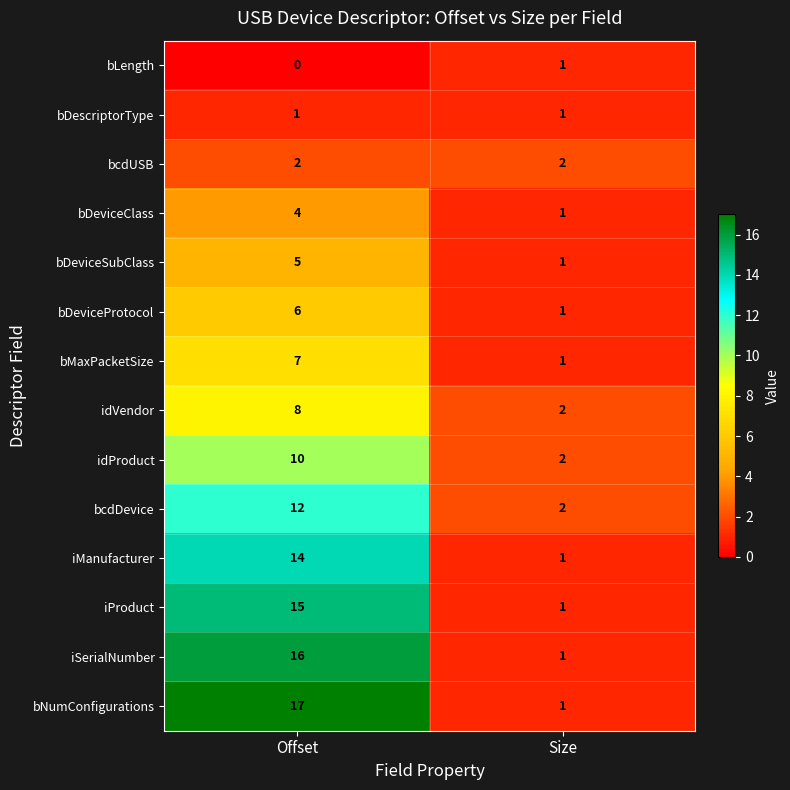

Where is bDeviceProtocol nearest to the value 3?

Size